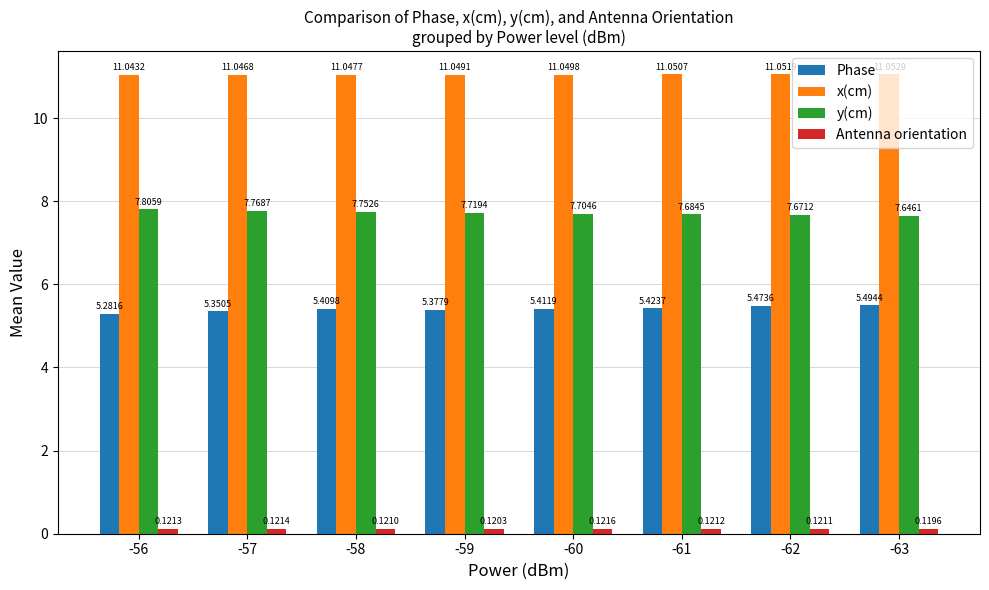

Is the value of y(cm) at -56 greater than the value of Phase at -62?

Yes